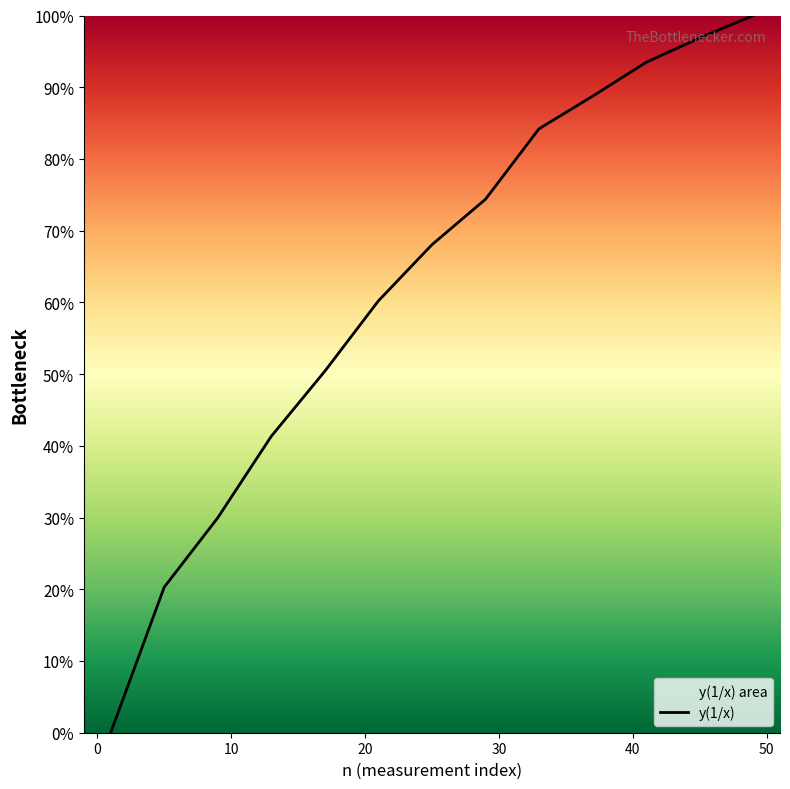

True or false: the data shows 0.5 at 10.

False